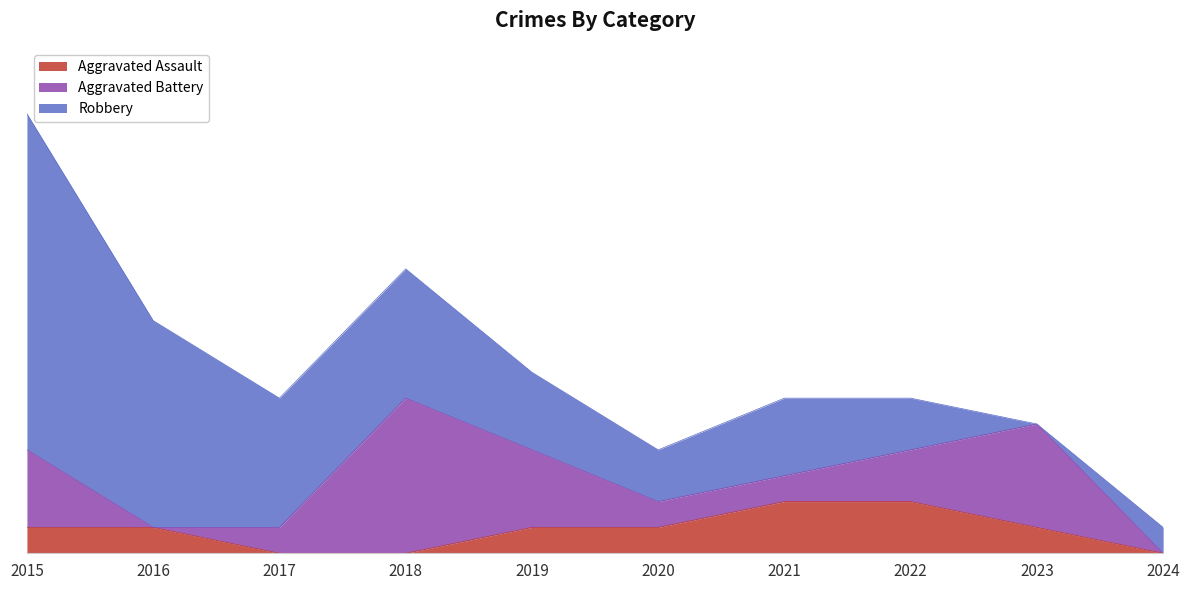

At which label does Aggravated Assault reach its peak?

2021